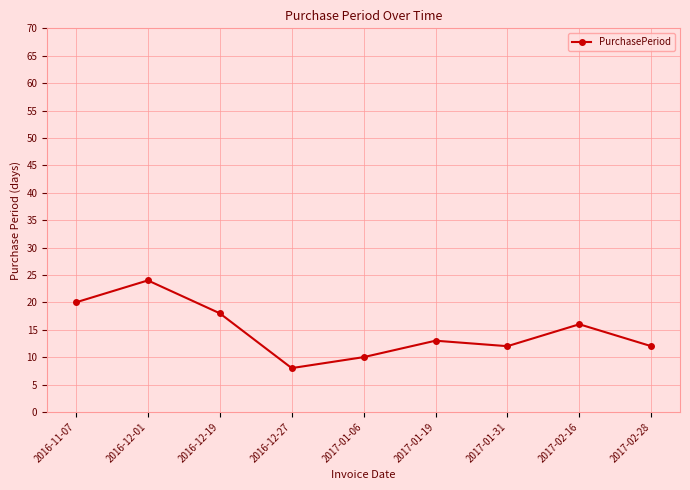

Count the number of categories in the chart.

9